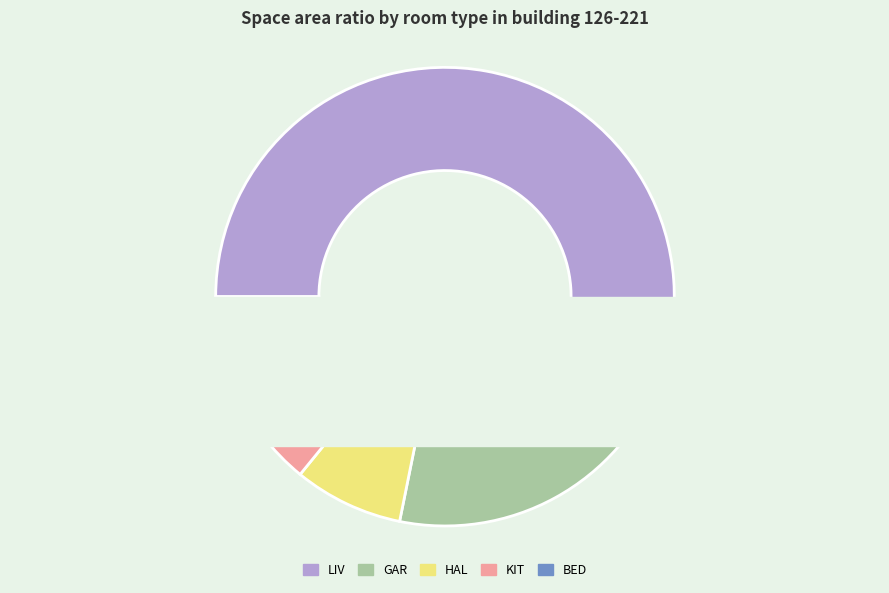

What is the largest slice in the pie chart?

LIV